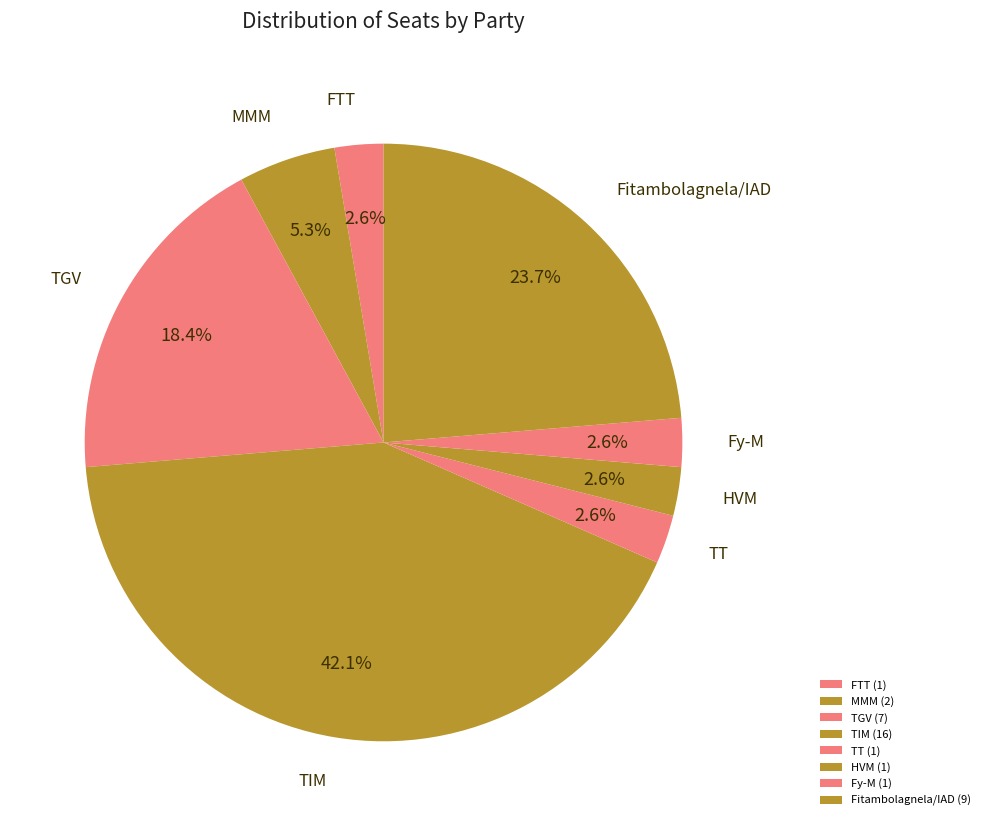

How many slices are in this pie chart?

8